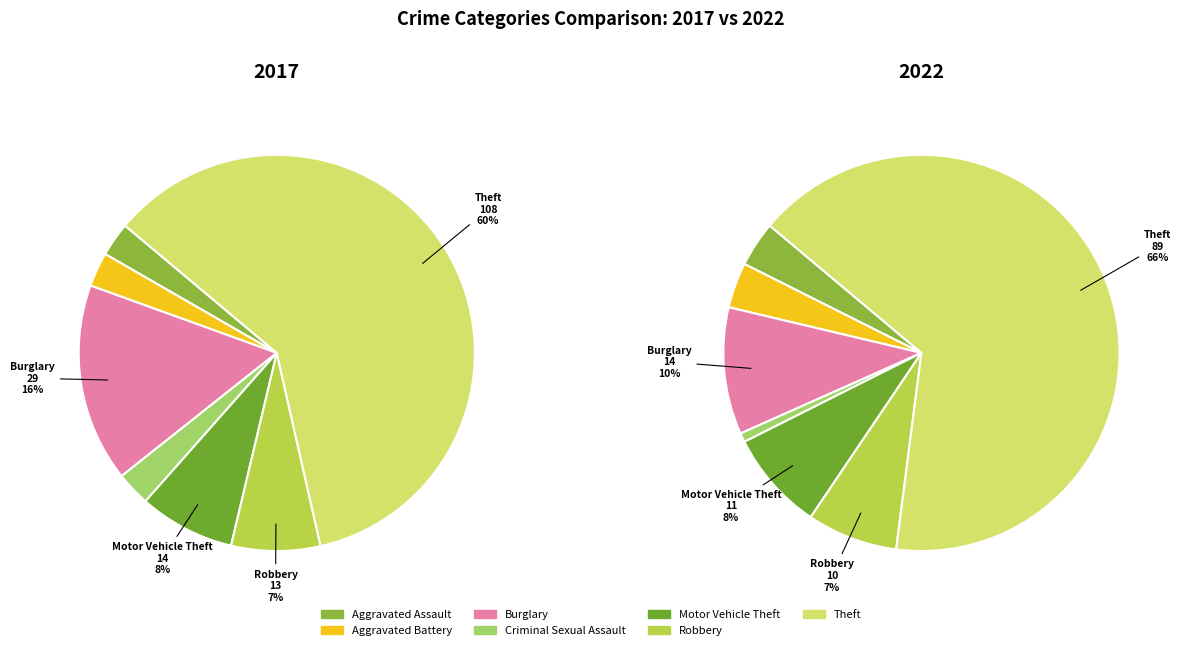

To the nearest percent, what is the difference between the 2 and 5 slice percentages?

3%